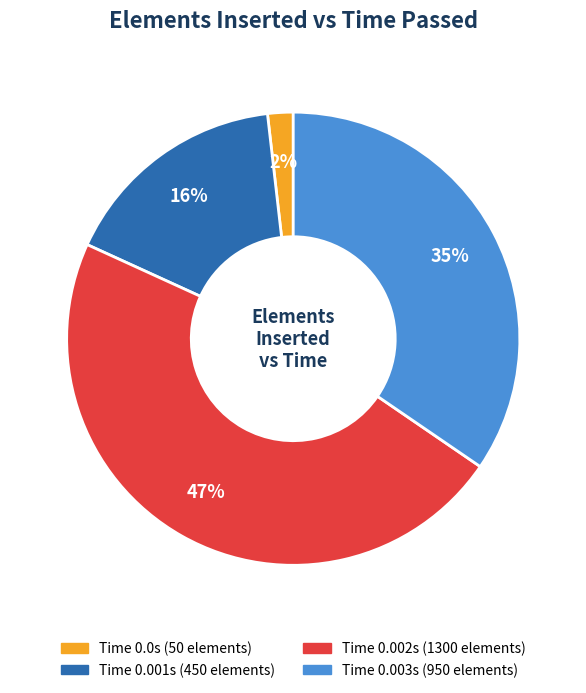

Is there a majority slice in this chart?

No